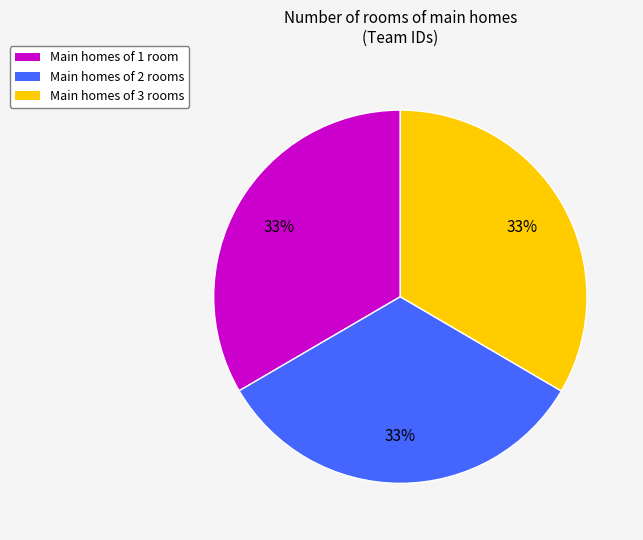

What is the ratio of the value at Main homes of 1 room to the value at Main homes of 2 rooms?

1.0